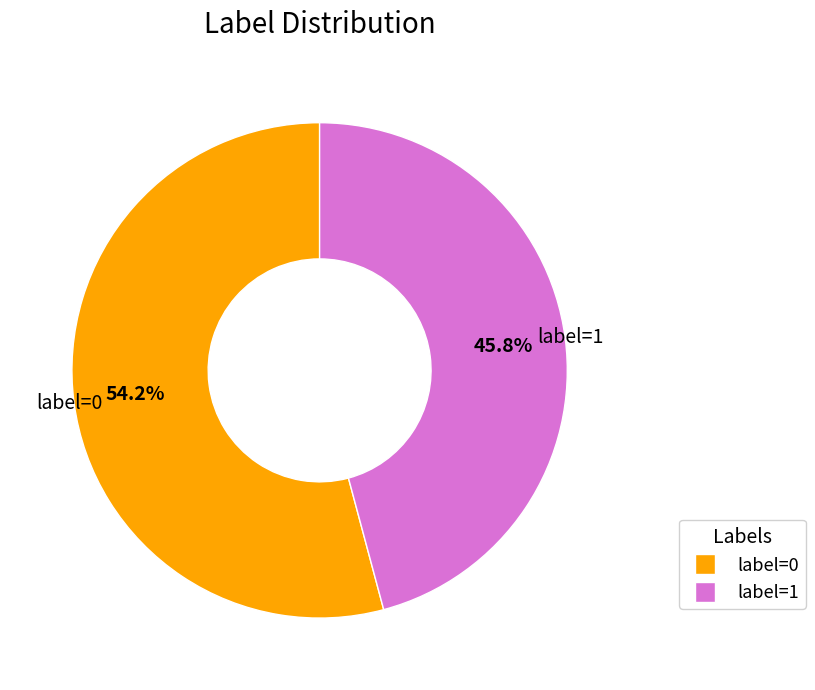

To the nearest percent, what is the difference between the largest and smallest slice percentages?

8%